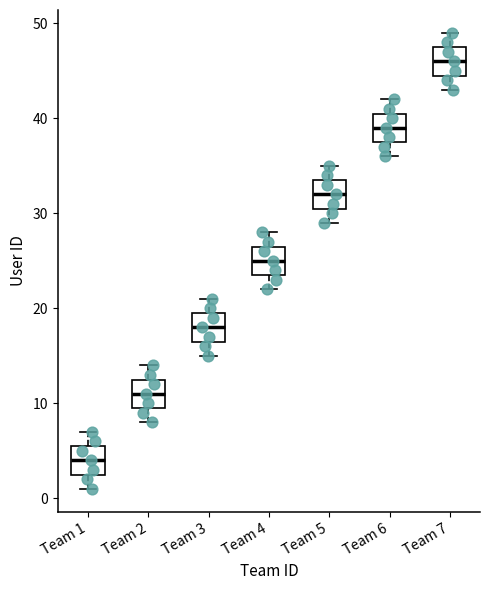

Reading left to right, transcribe this box plot: for each box, give where its median line is, the range the box spans, and where its two whiskers end, as read against the y-axis. The values are not printed on the chart, so give them approximately, as read against the axis.

Team 1: median 4, box 3 to 6, whiskers 1 to 7
Team 2: median 11, box 10 to 13, whiskers 8 to 14
Team 3: median 18, box 17 to 20, whiskers 15 to 21
Team 4: median 25, box 24 to 27, whiskers 22 to 28
Team 5: median 32, box 31 to 34, whiskers 29 to 35
Team 6: median 39, box 38 to 41, whiskers 36 to 42
Team 7: median 46, box 45 to 48, whiskers 43 to 49